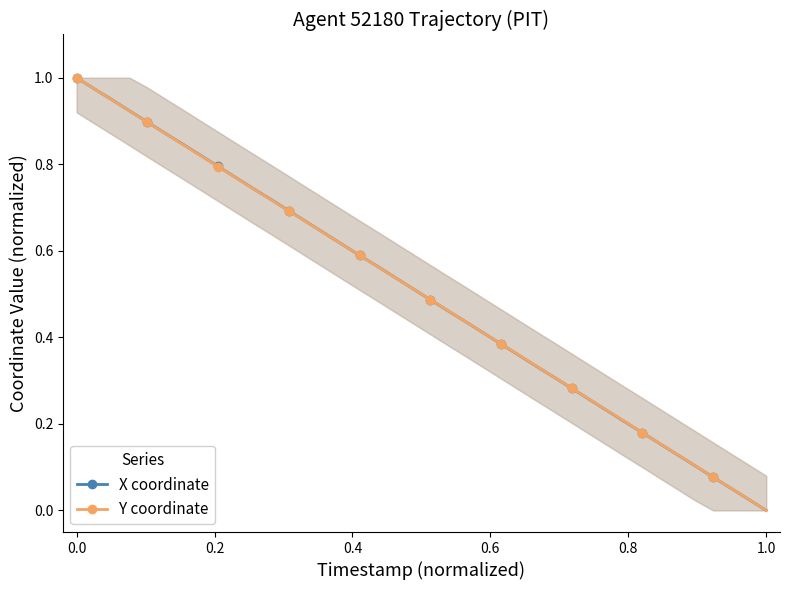

True or false: X coordinate has more than 2 points higher than both neighbors.

False